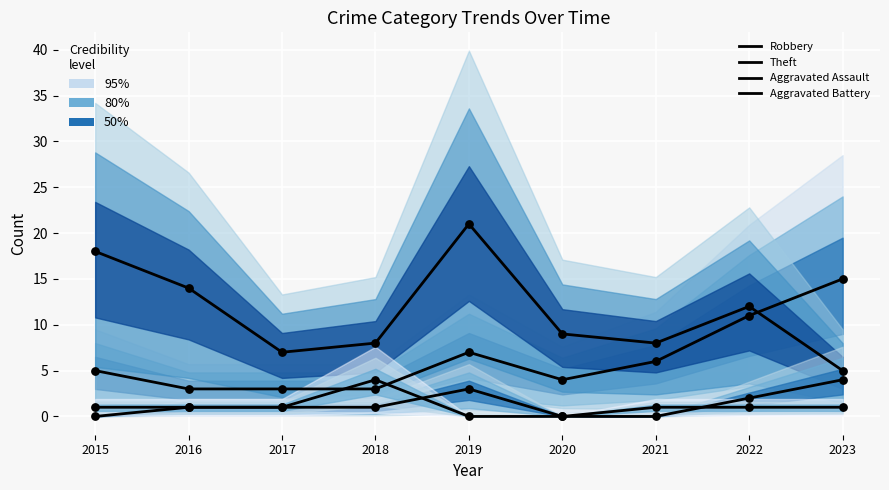

Which series contains the lowest Y value?

Aggravated Assault